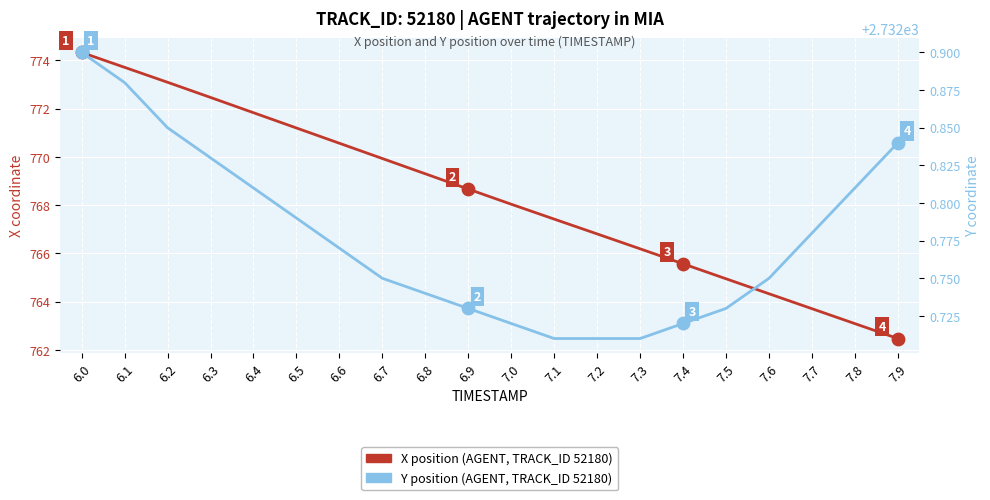

What are all the series names shown in the legend?

X position (AGENT, TRACK_ID 52180), Y position (AGENT, TRACK_ID 52180)